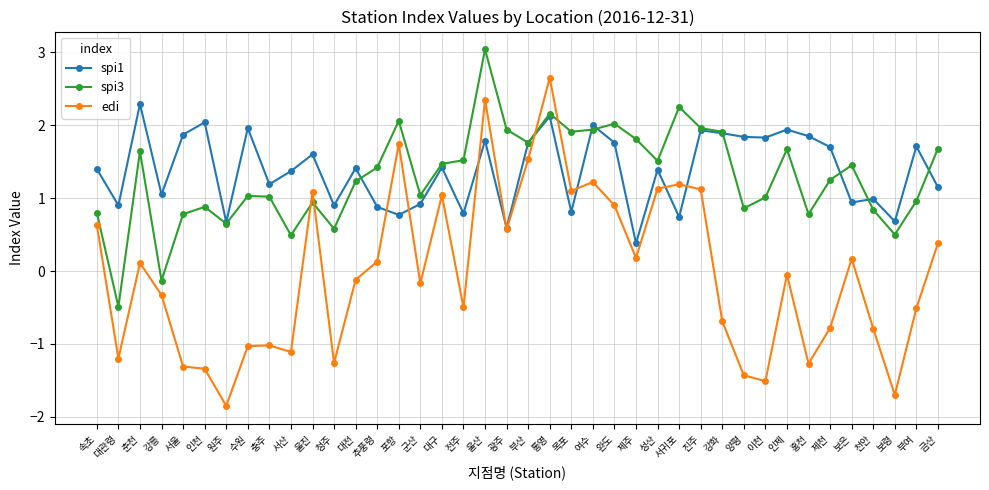

After their last crossing, which series has the higher values: edi or spi3?

spi3